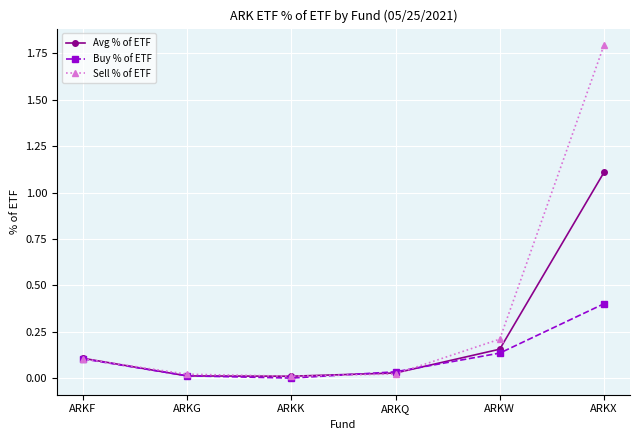

Which series has the widest spread of values?

Sell % of ETF